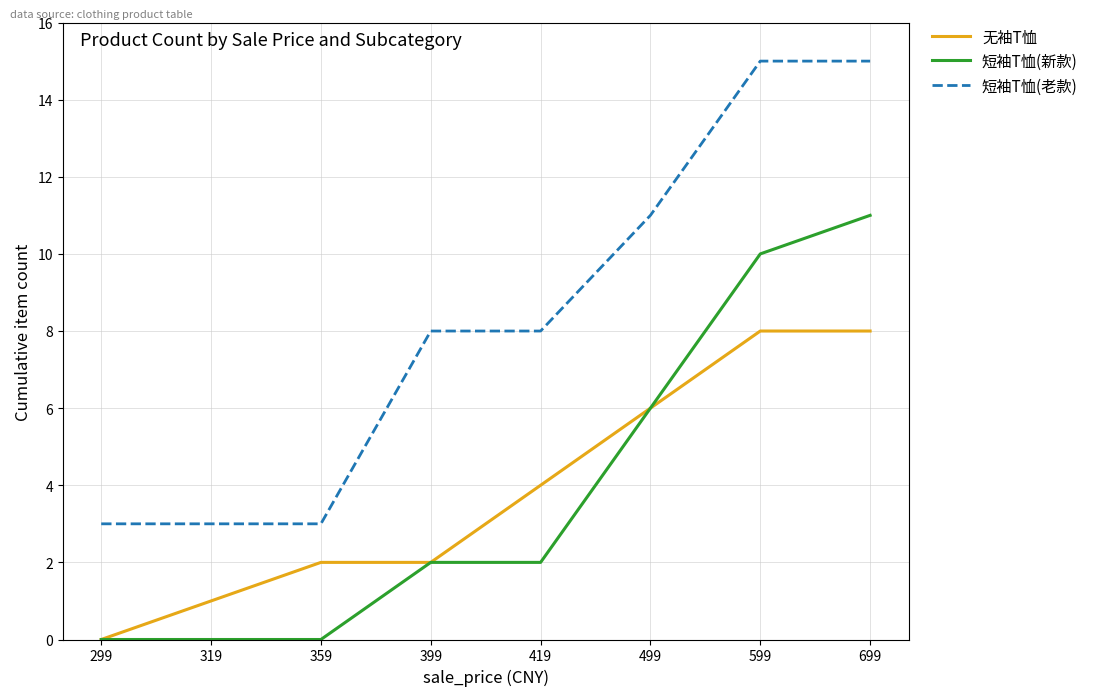

Which category has the highest value in the 短袖T恤(新款) series?

699